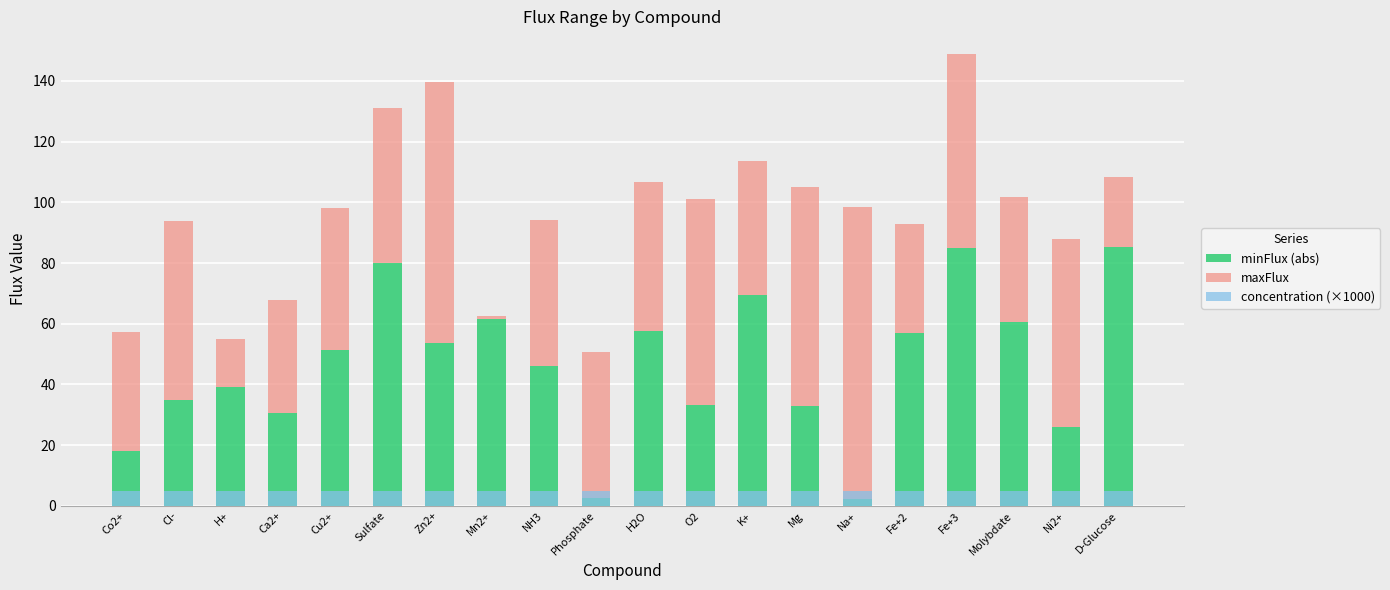

Which series changed the most between Cl- and Molybdate?

minFlux (abs)